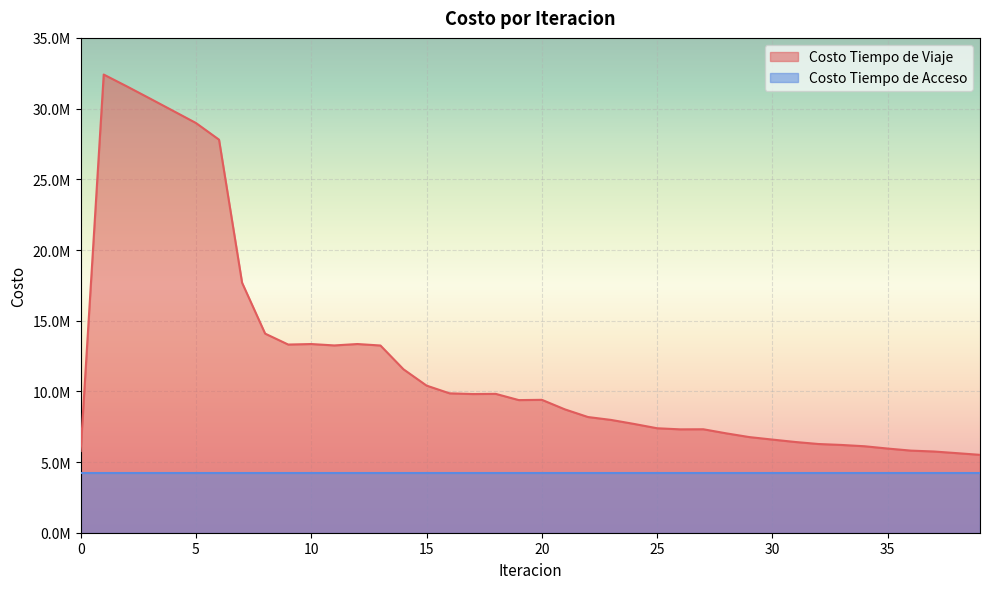

What is the change in value from 3 to 34?

-24603574.1